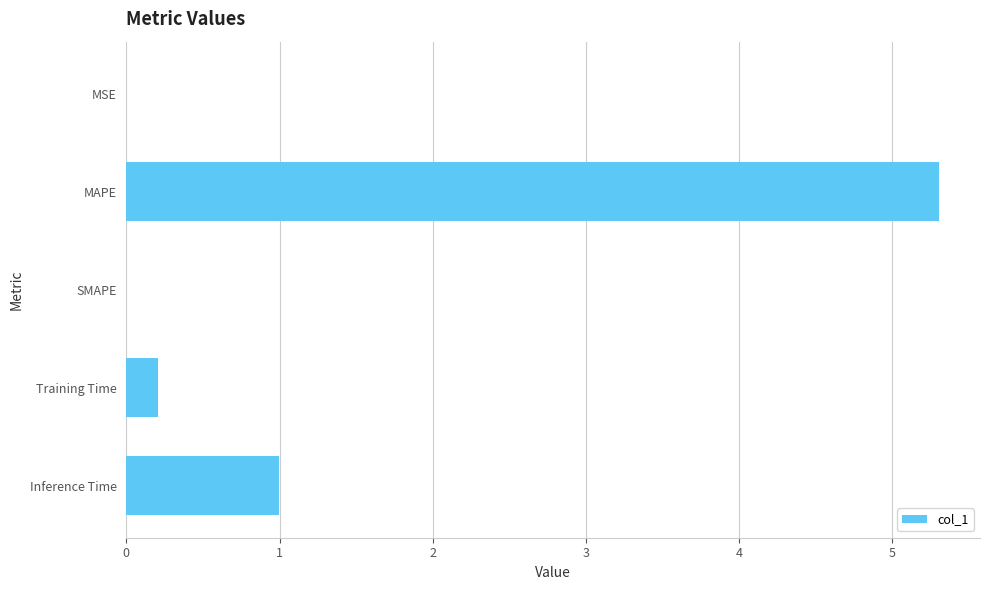

Which category has the highest value across all series?

MAPE